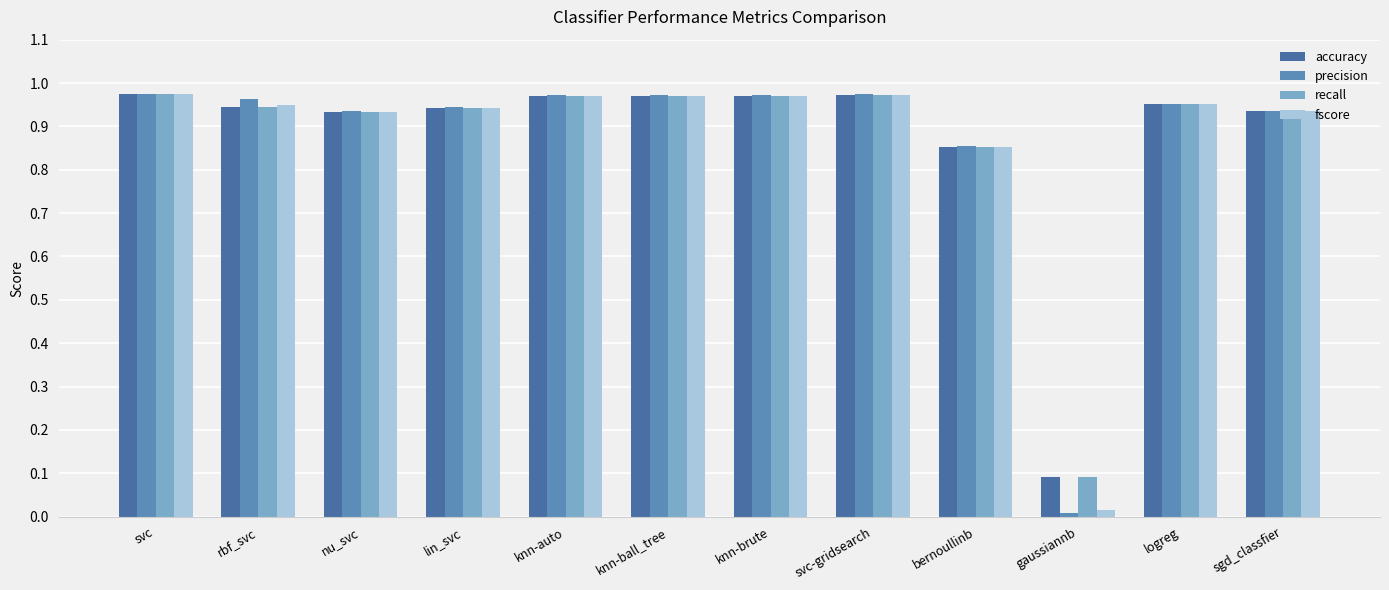

What are all the series names shown in the legend?

accuracy, precision, recall, fscore